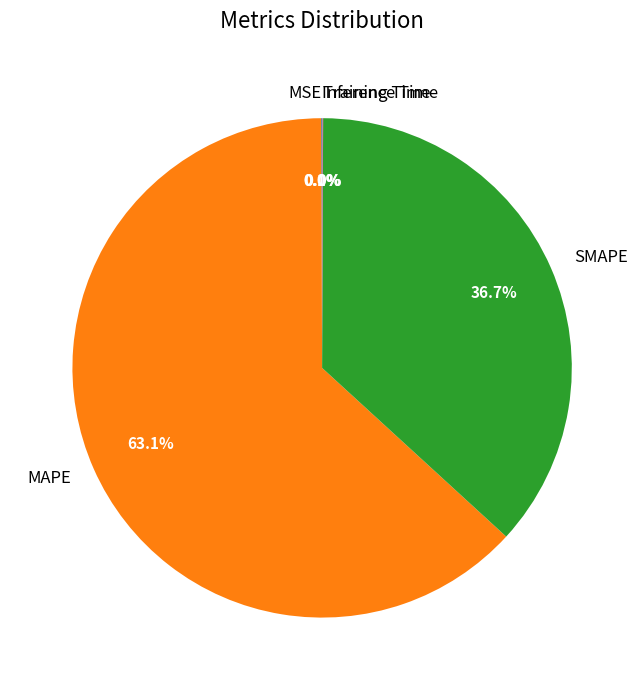

Is there a majority slice in this chart?

Yes